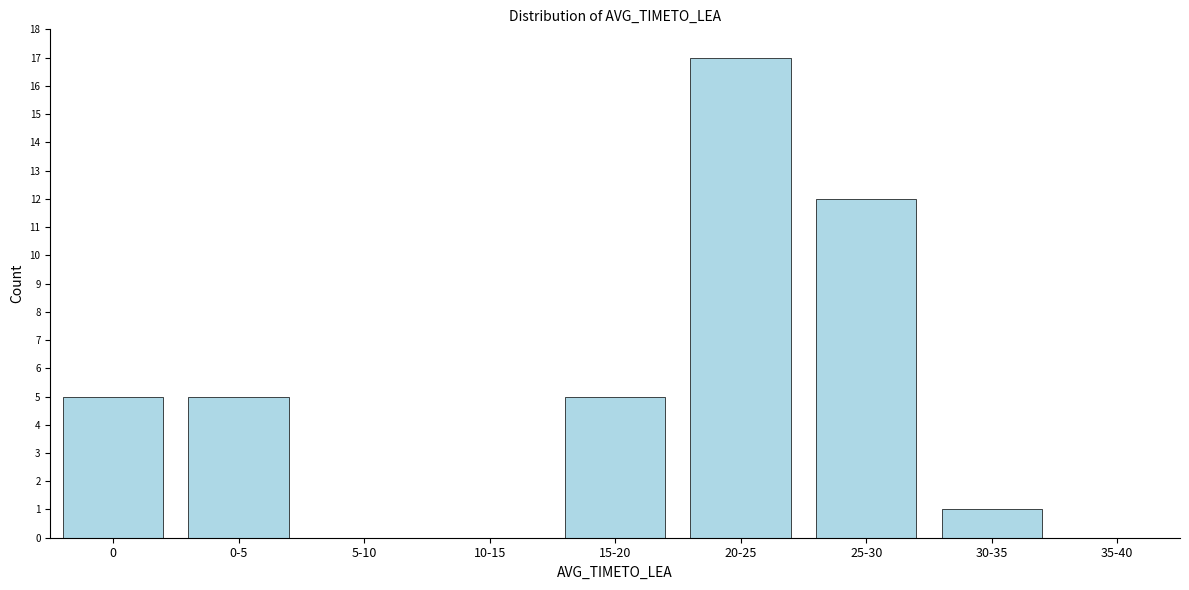

Reading right to left, transcribe all the data shown in this chart.

35-40=0	30-35=1	25-30=12	20-25=17	15-20=5	10-15=0	5-10=0	0-5=5	0=5